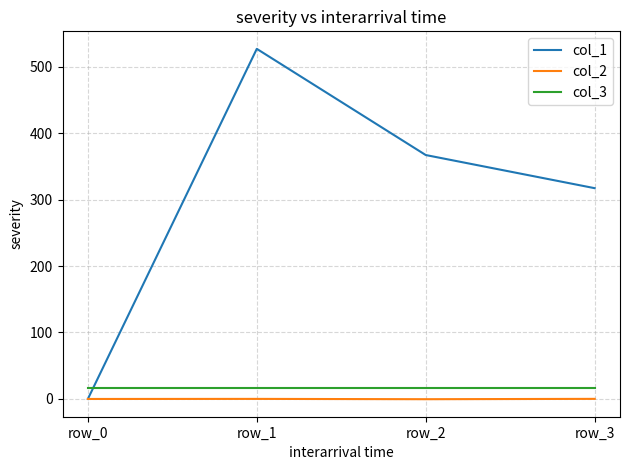

Does the chart have visible grid lines?

Yes